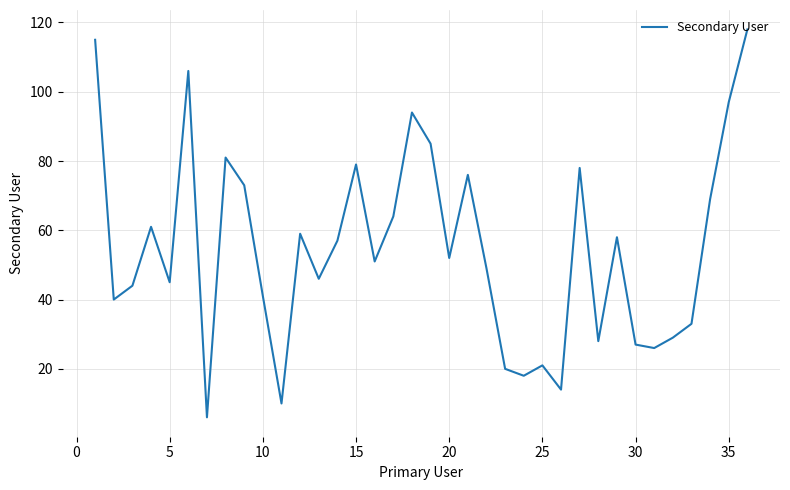

What is the maximum value shown in the chart?

118